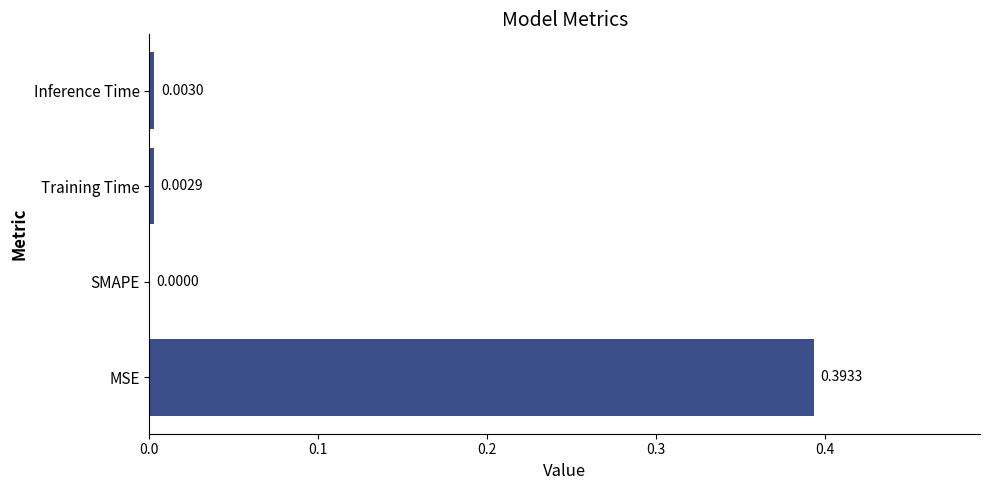

Where is the data nearest to the value 0?

SMAPE